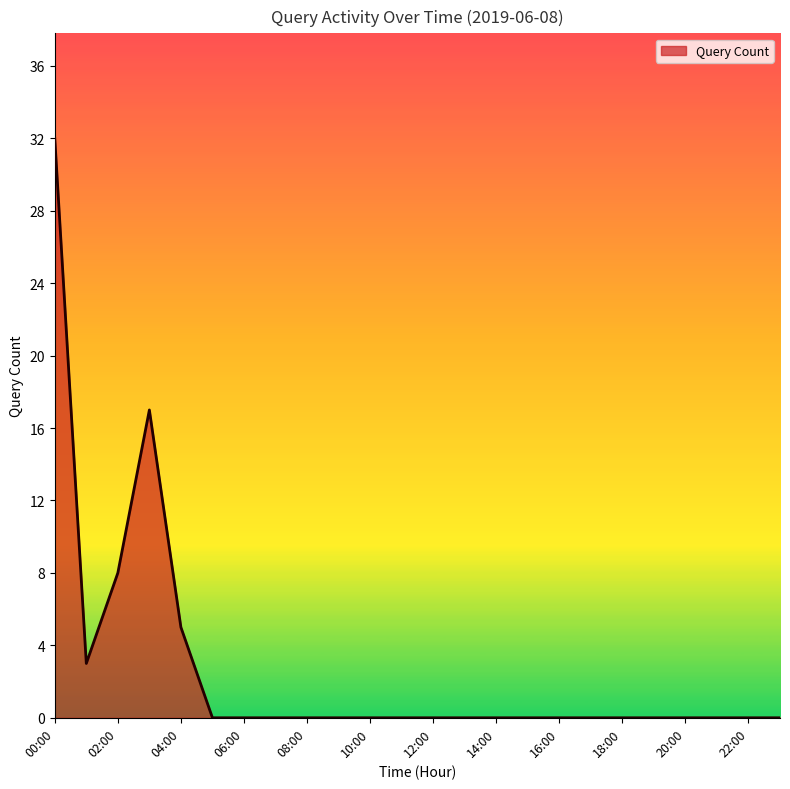

What is the difference between the maximum and minimum values?

32